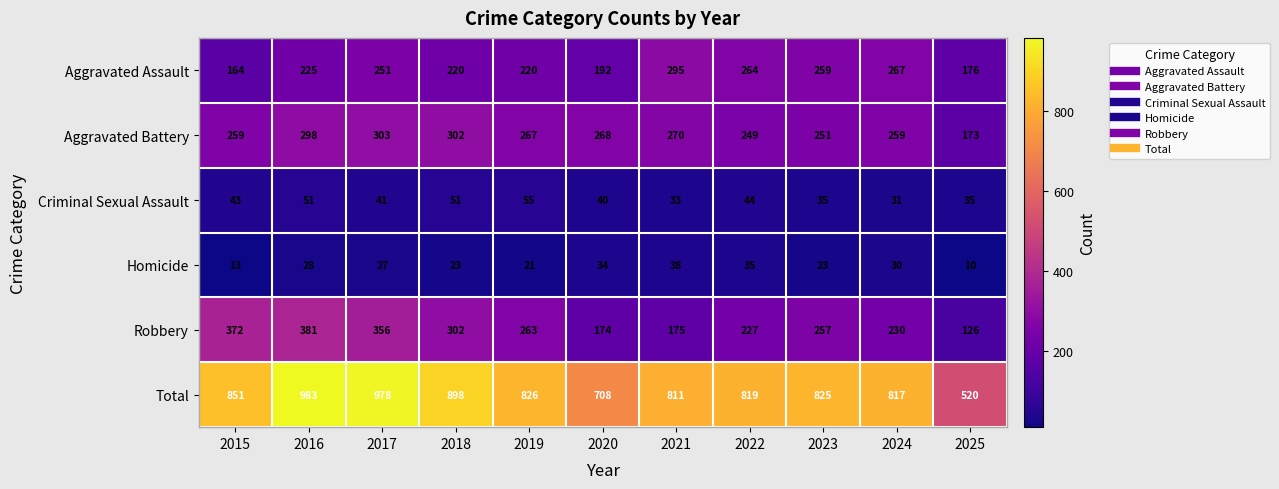

Where does the Aggravated Battery series first go above 267?

2016